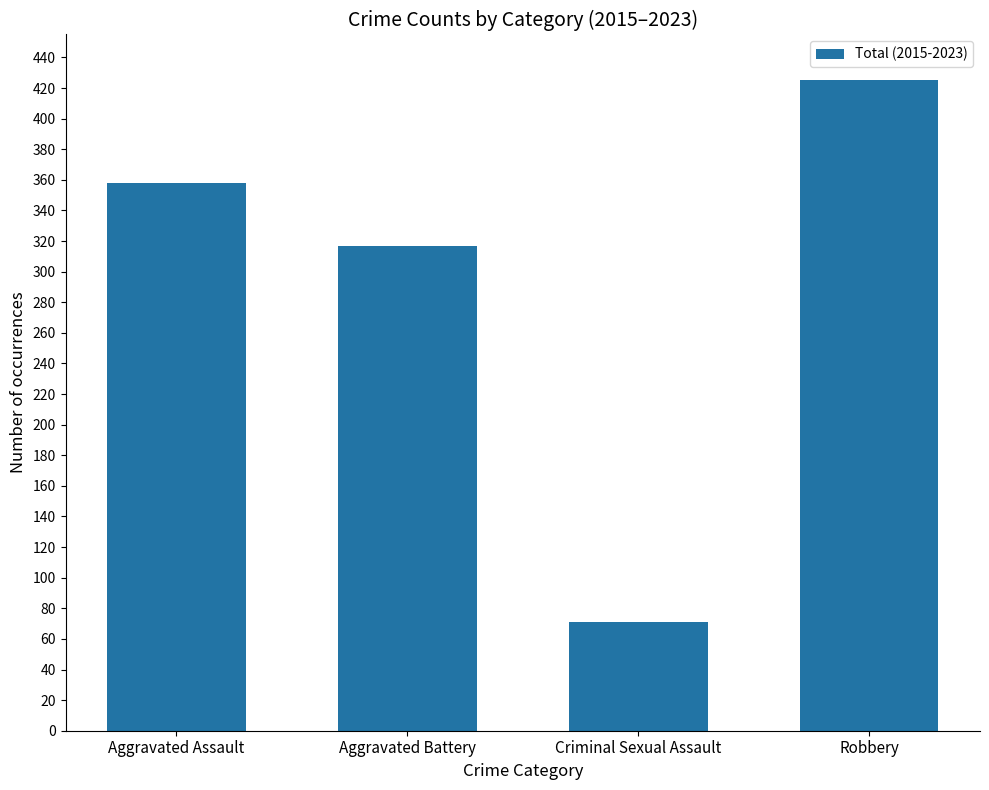

What is the average value?

293